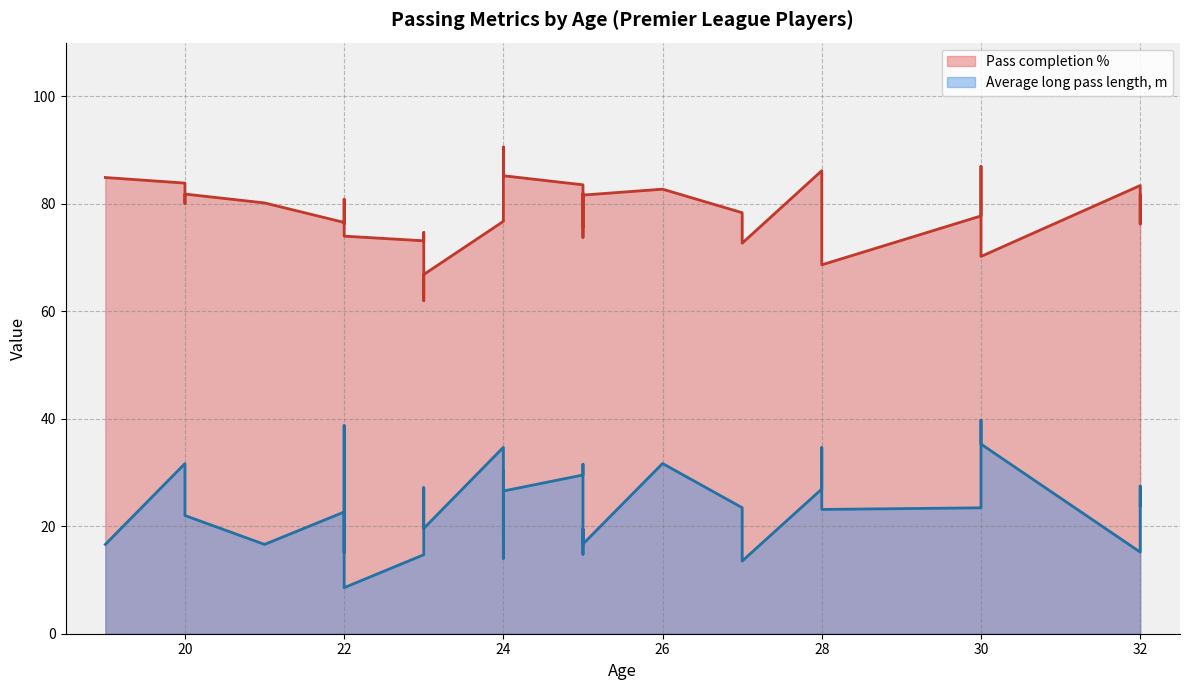

Which series has the largest total across all categories?

Pass completion %